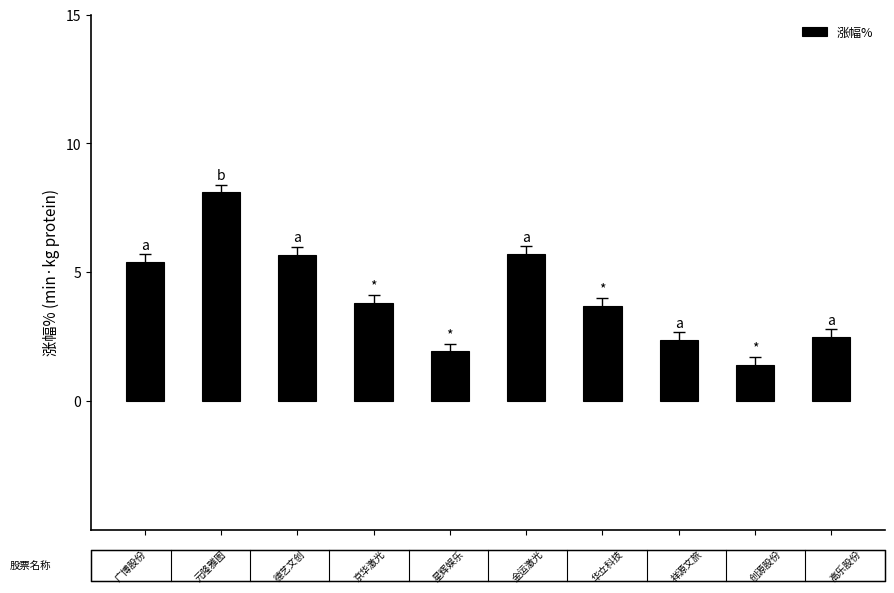

What is the sum of all values?

40.5